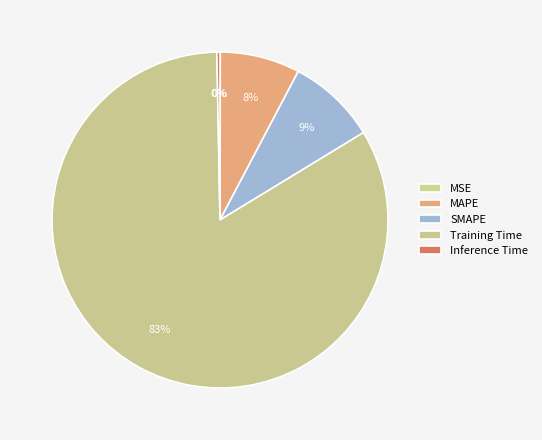

Combined, what portion of the pie is MSE and Inference Time?

0.3%